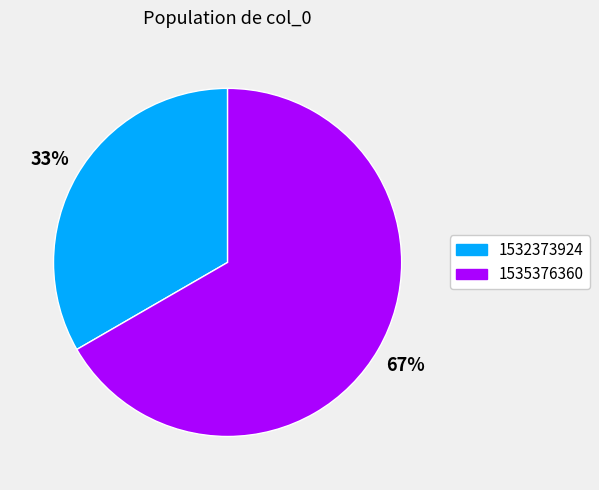

To the nearest percent, what is the difference between the largest and smallest slice percentages?

67%